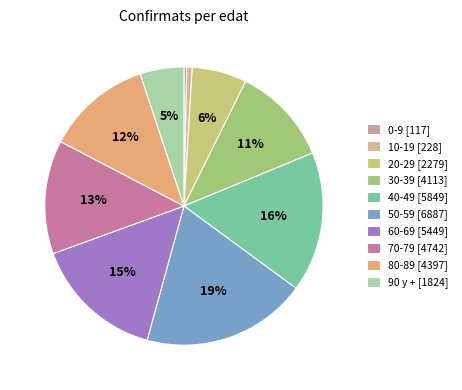

To the nearest percent, what is the difference between the largest and smallest slice percentages?

19%